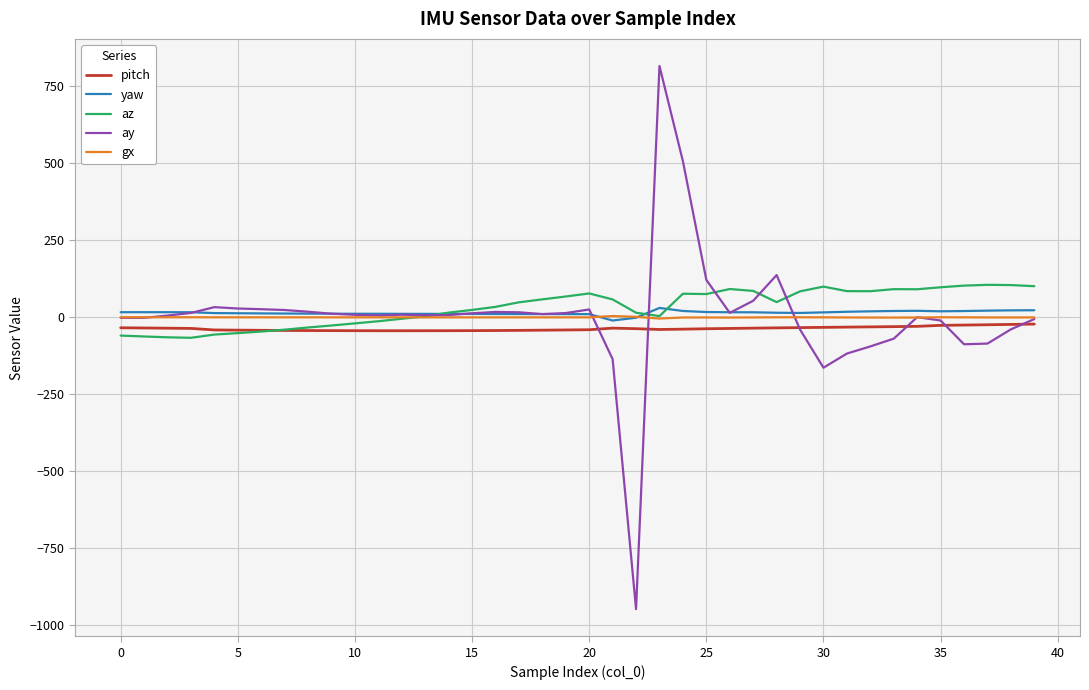

What is the minimum value shown in the chart?

-947.4